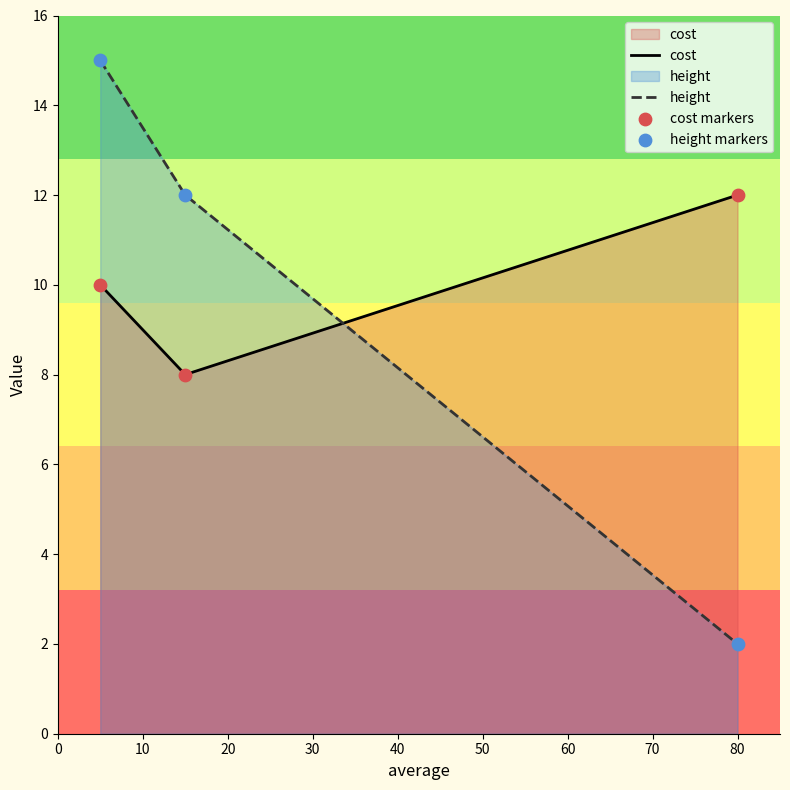

Which series contains the highest Y value?

height